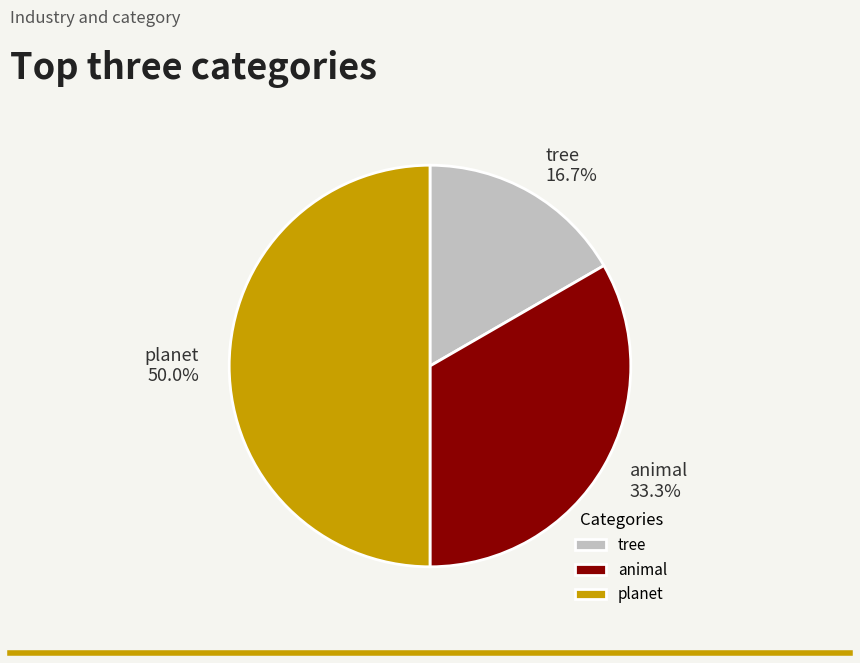

Rank the categories by value from lowest to highest.

tree, animal, planet